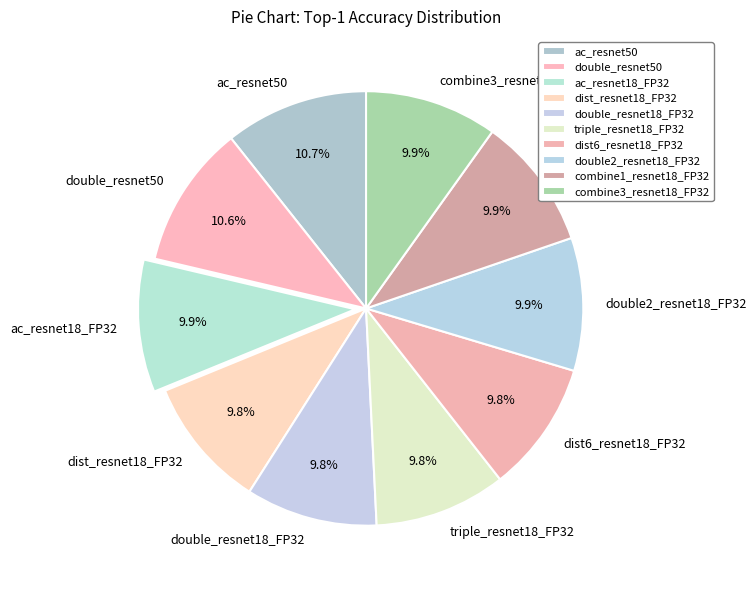

True or false: triple_resnet18_FP32 accounts for 10% of the total.

True